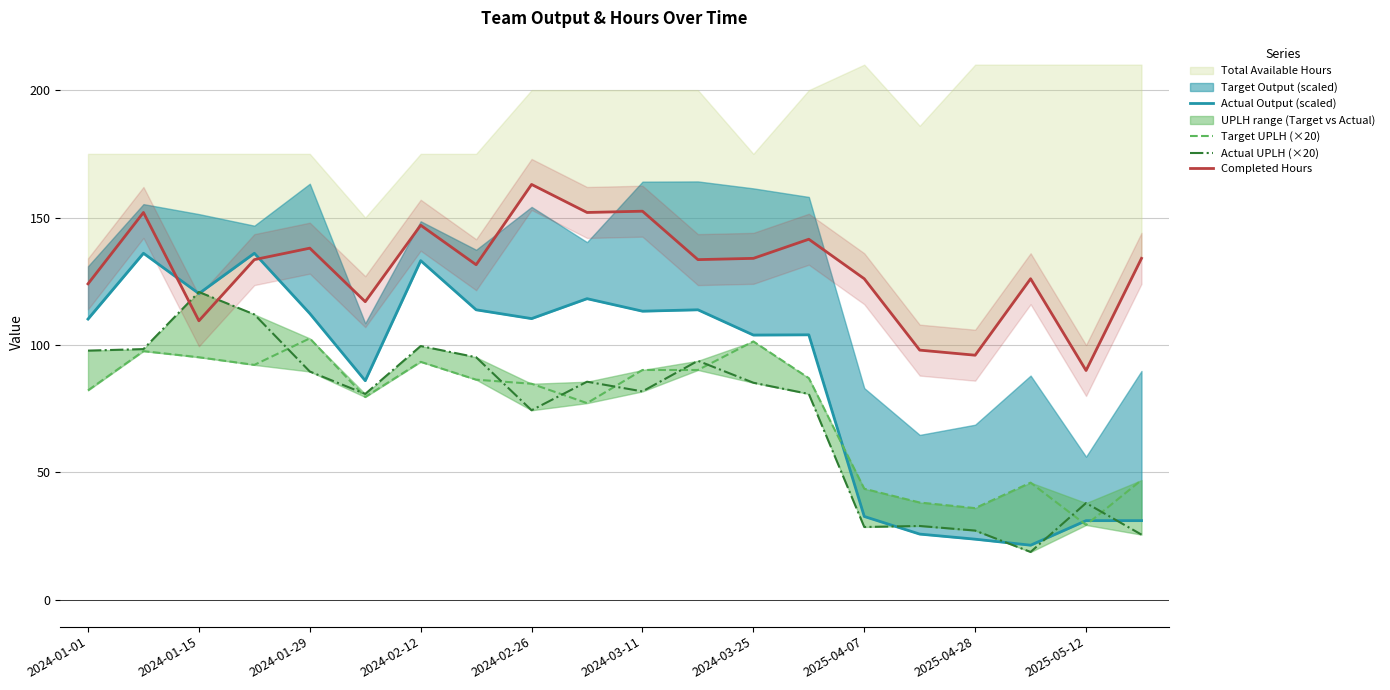

How many interior local valleys does the Actual UPLH (×20) series have?

5